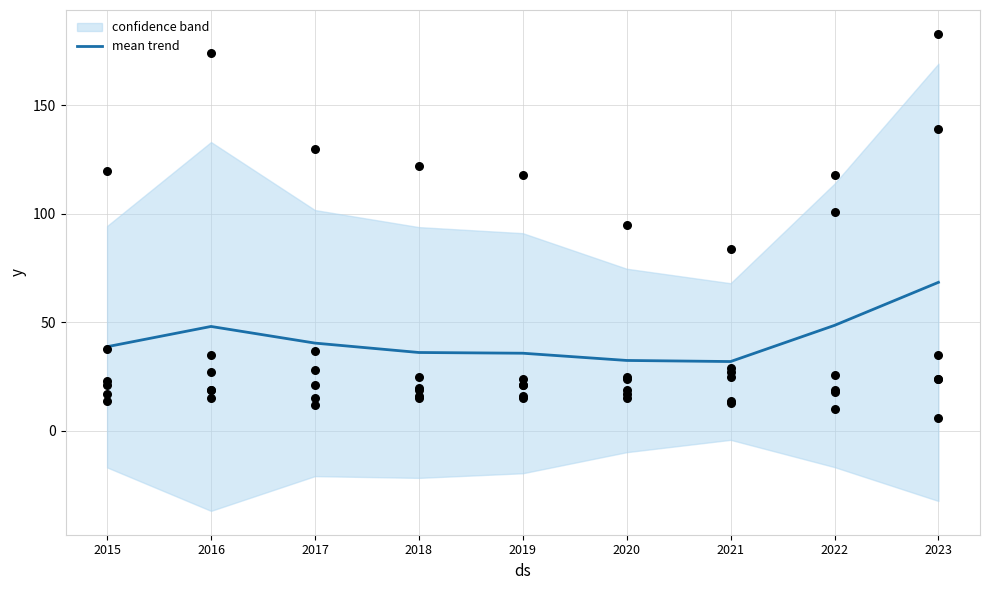

Which has a higher value, 2018 or 2016?

2016